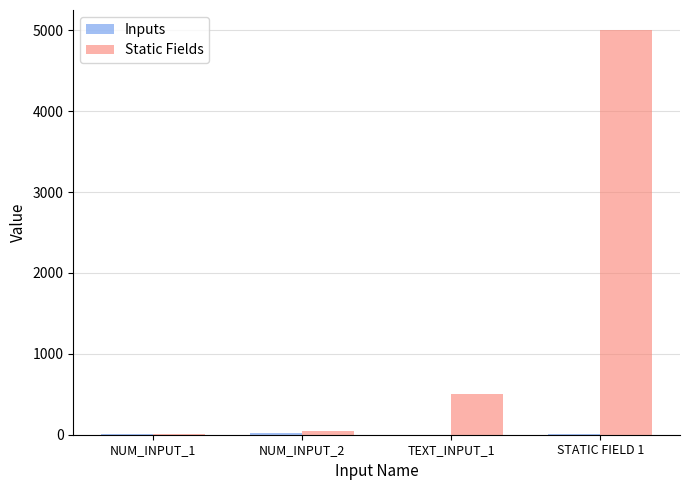

What is the greatest value displayed?

5000